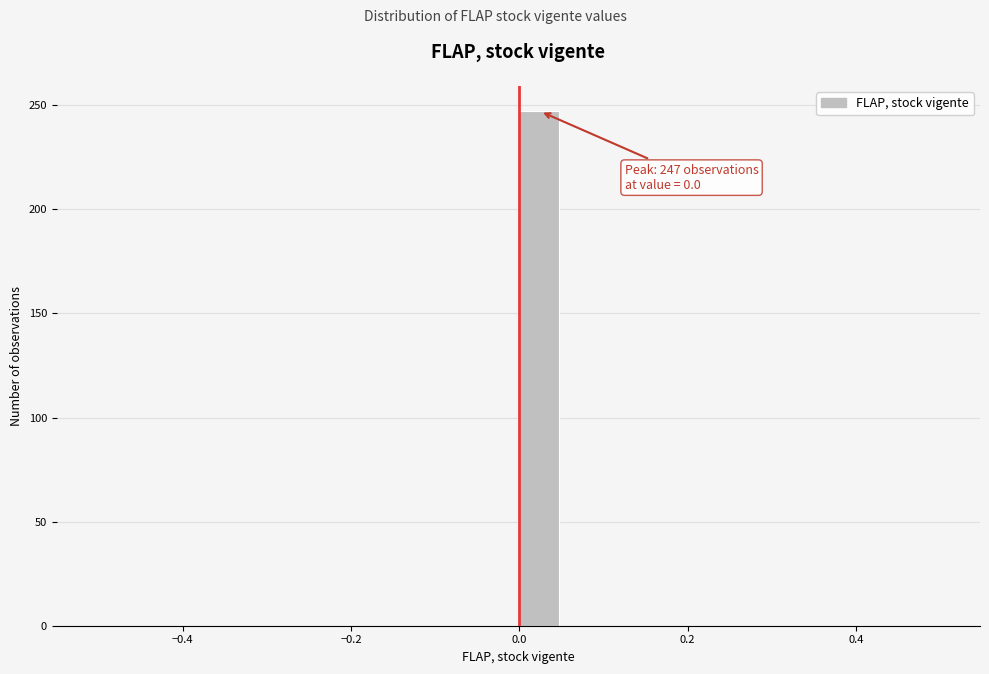

Read against the x-axis, roughly where is the centre of the tallest bar?

0.02